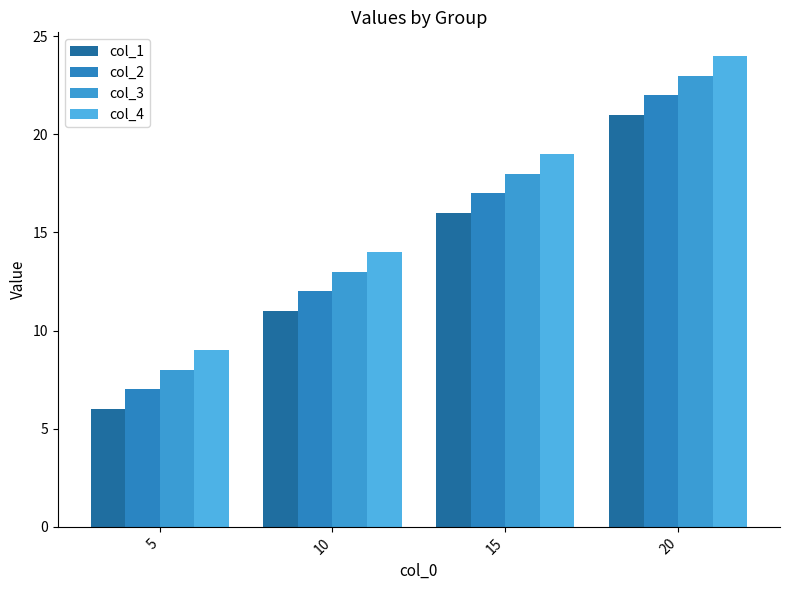

Reading right to left, extract all data points from this chart.

col_1: 20=21	15=16	10=11	5=6
col_2: 20=22	15=17	10=12	5=7
col_3: 20=23	15=18	10=13	5=8
col_4: 20=24	15=19	10=14	5=9